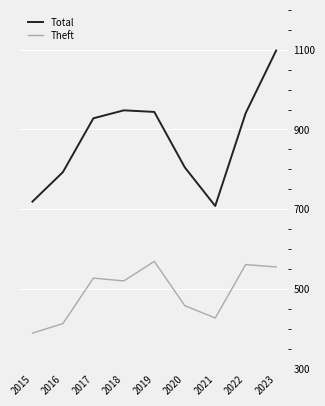

At which category is the sum across all series the highest?

2023